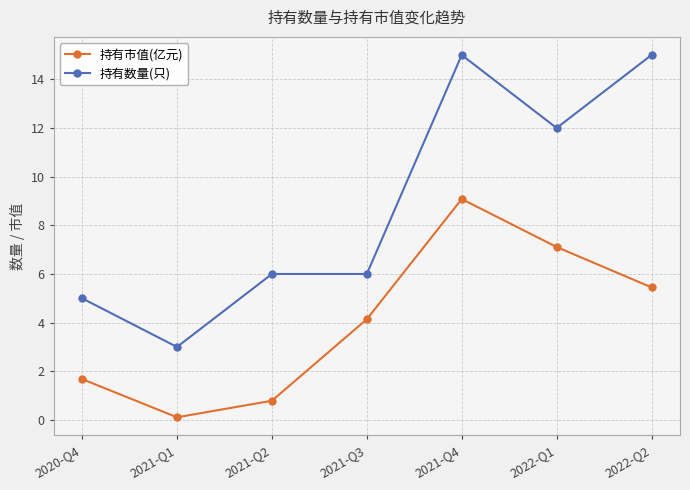

Which series changed the most between 2021-Q1 and 2022-Q1?

持有数量(只)